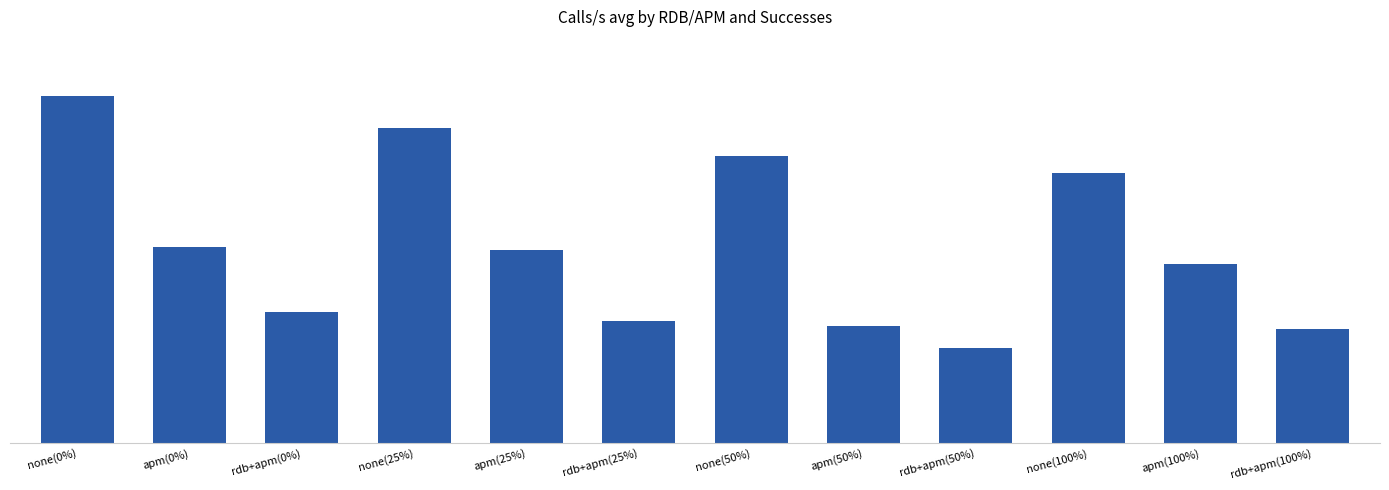

Reading right to left, extract all data points from this chart.

rdb+apm(100%)=259	apm(100%)=408	none(100%)=613	rdb+apm(50%)=215	apm(50%)=267	none(50%)=653	rdb+apm(25%)=277	apm(25%)=439	none(25%)=716	rdb+apm(0%)=297	apm(0%)=445	none(0%)=788